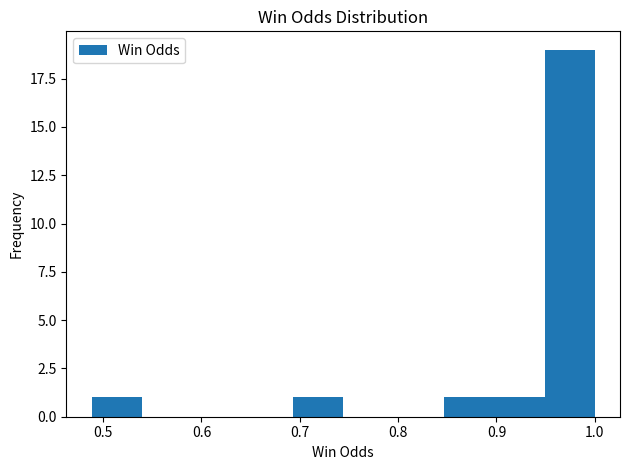

Reading left to right, transcribe this chart: for each bar, give the range it covers on the x-axis and its height. Neither the bar edges nor the heights are printed on the chart, so give them approximately, as read against the axes.

0.49 to 0.54: 1
0.54 to 0.59: 0
0.59 to 0.64: 0
0.64 to 0.69: 0
0.69 to 0.74: 1
0.74 to 0.80: 0
0.80 to 0.85: 0
0.85 to 0.90: 1
0.90 to 0.95: 1
0.95 to 1.00: 19